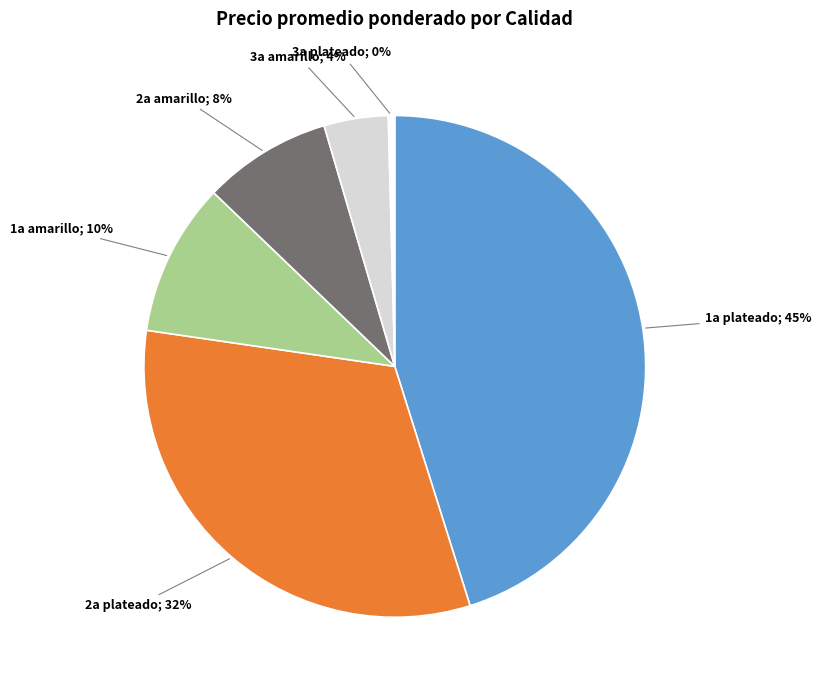

To the nearest percent, what is the difference between the largest and smallest slice percentages?

45%